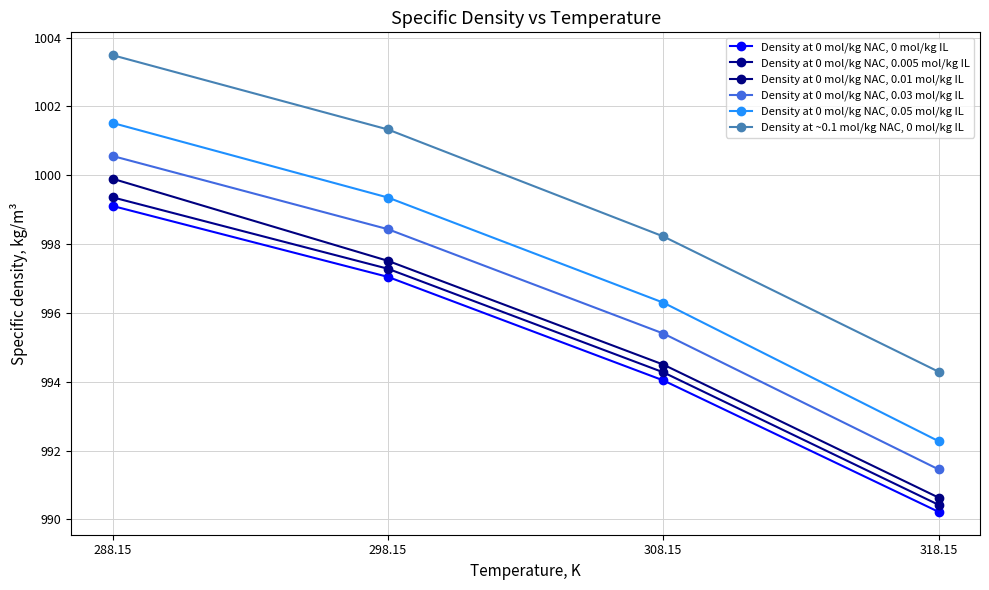

Between 308.15 and 288.15, which is larger?

288.15